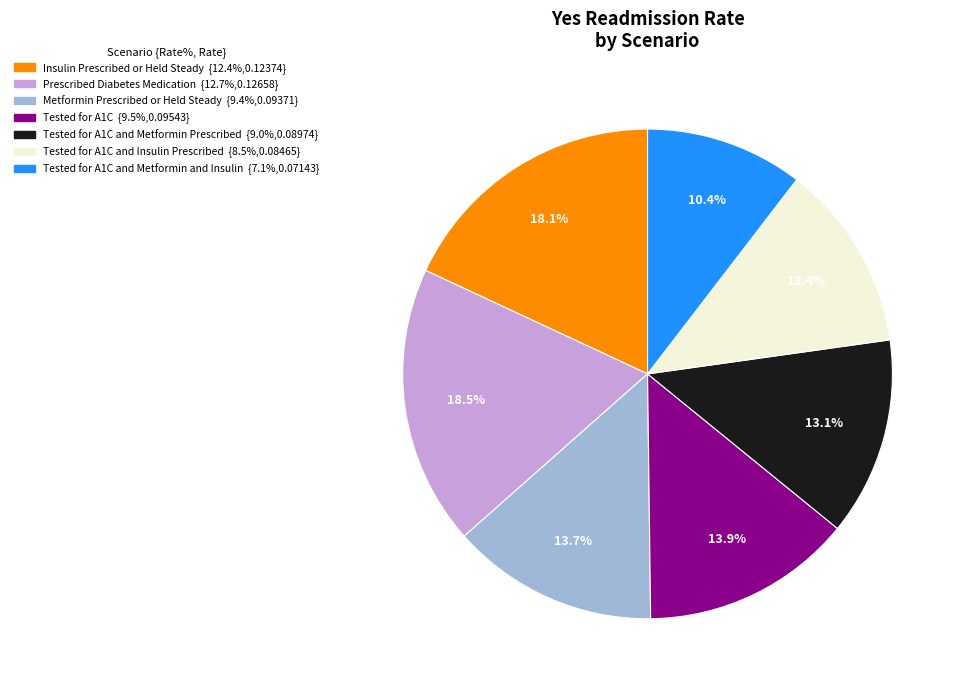

Is there a majority slice in this chart?

No